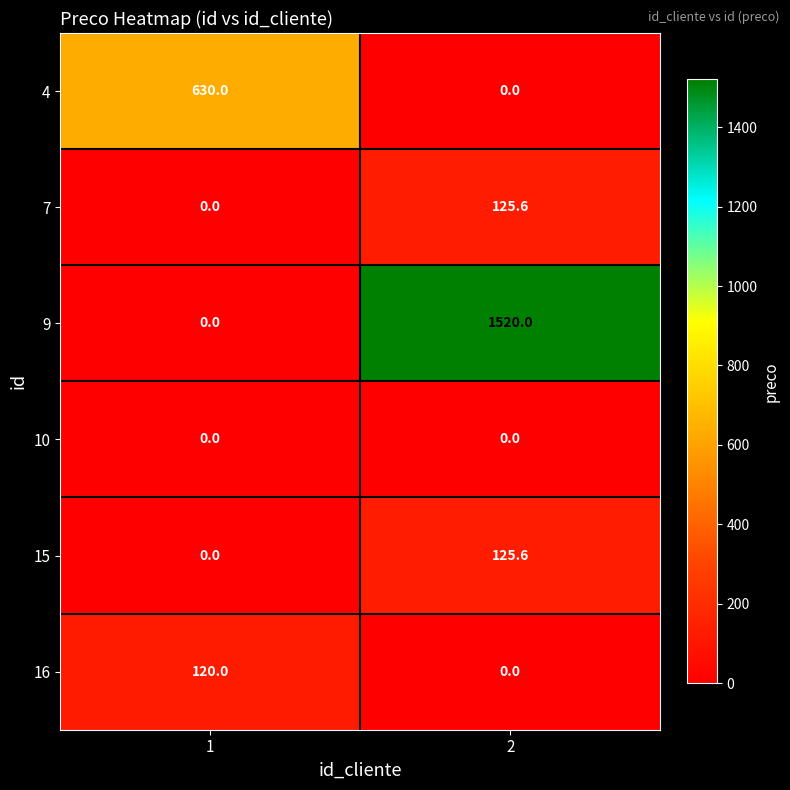

Is it true that 4 equals -356.8 at 2?

False